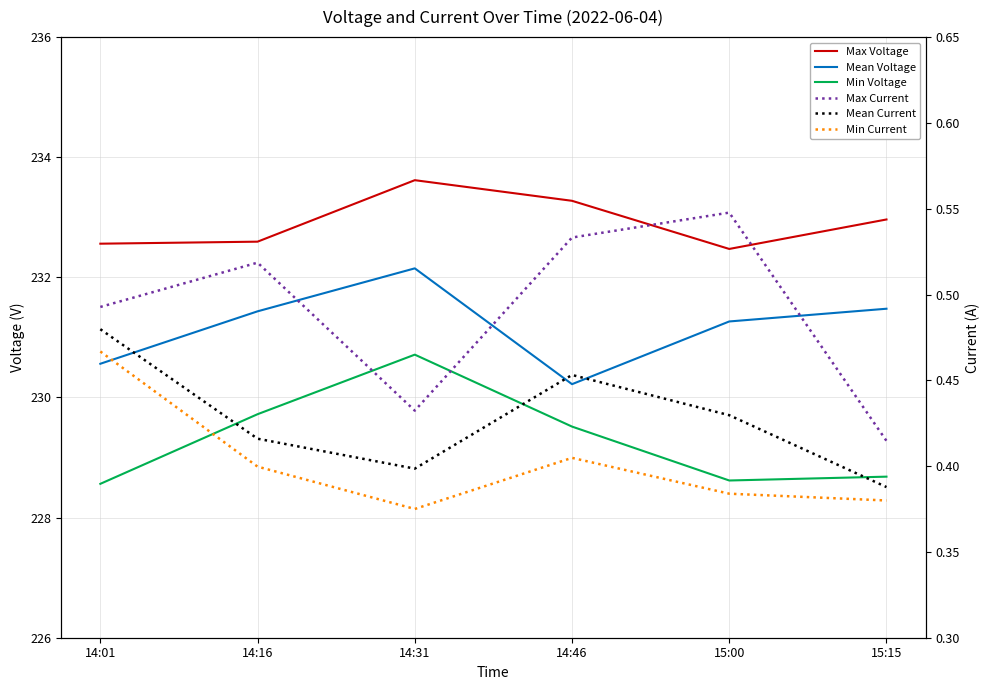

Which series has the largest total across all categories?

Max Voltage